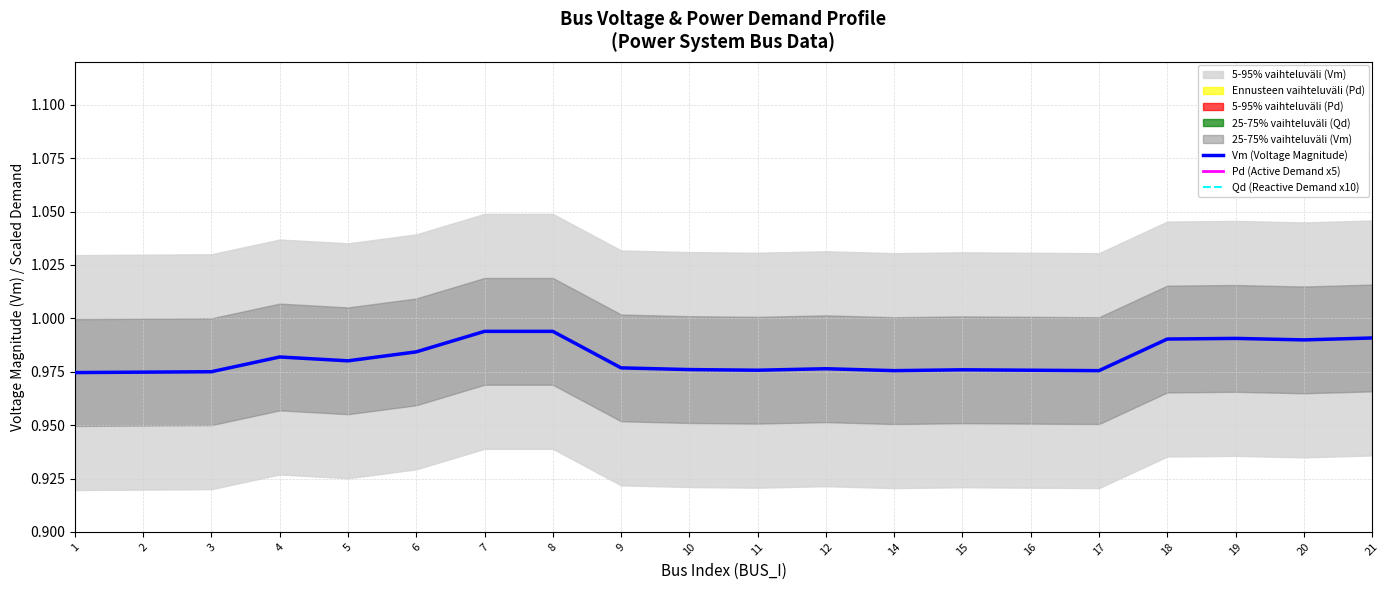

At which category does Qd (Reactive Demand x10) reach its first local valley?

2